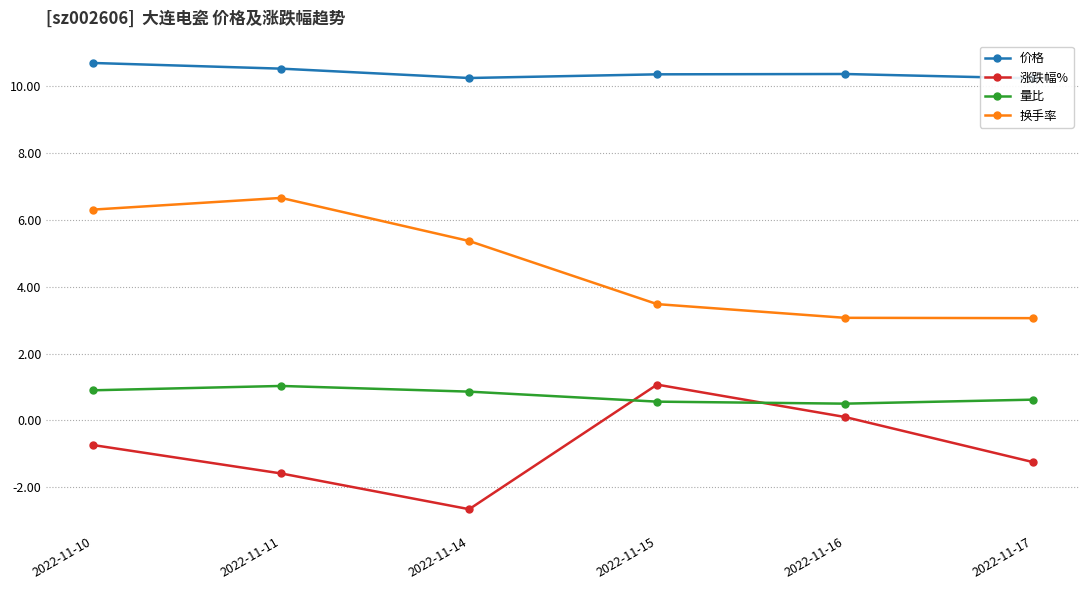

True or false: 换手率 has more than 1 interior local peaks.

False